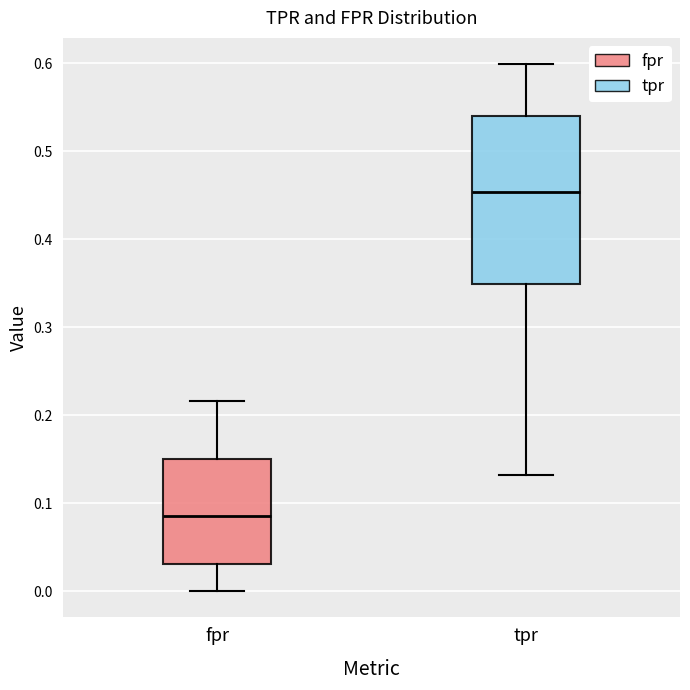

Reading left to right, read every box against the y-axis: the position of its median line, the range the box covers, and the ends of its whiskers. The values are not printed on the chart, so give them approximately, as read against the axis.

fpr: median 0.09, box 0.03 to 0.15, whiskers 0.00 to 0.22
tpr: median 0.45, box 0.35 to 0.54, whiskers 0.13 to 0.60